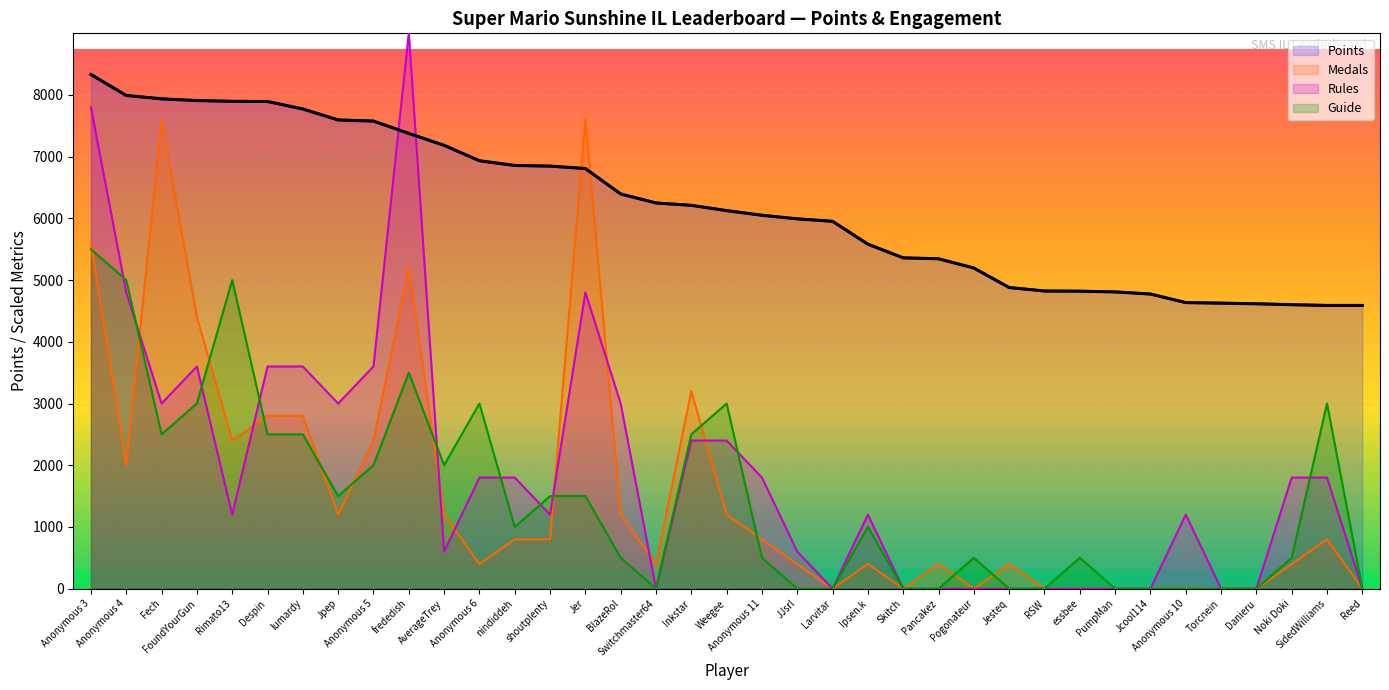

What is the difference between the maximum and minimum values in the Medals series?

7600